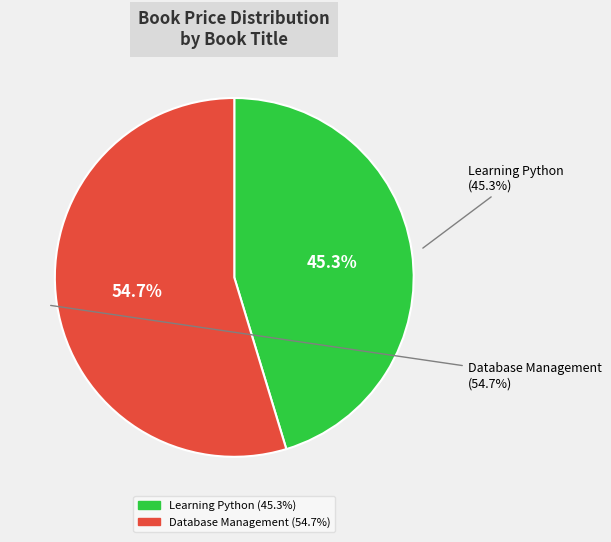

What is the ratio of the value at Database Management to the value at Learning Python?

1.2